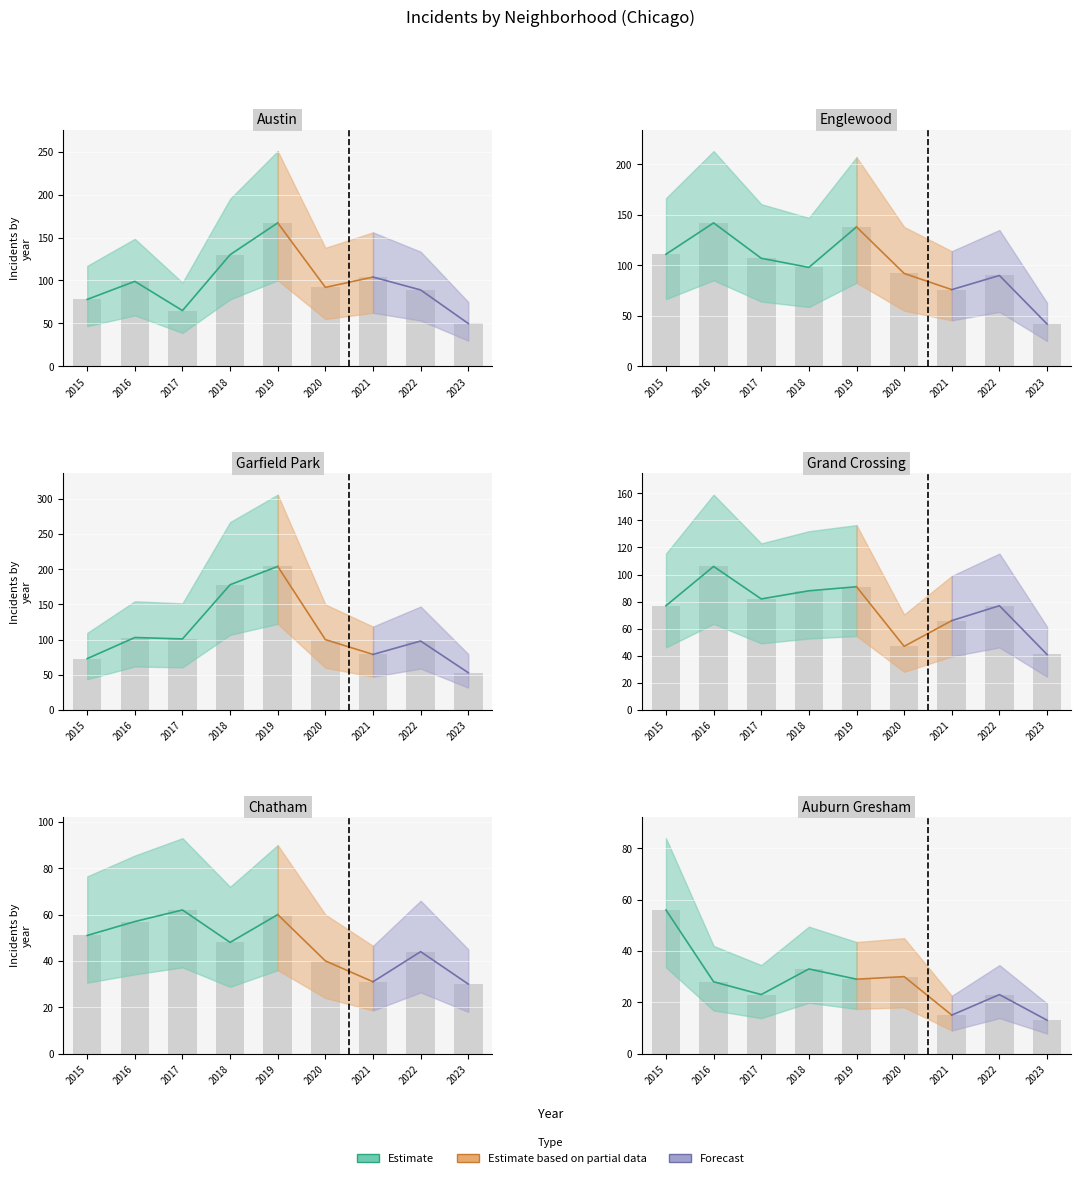

The Englewood series shows 107 at 2017. True or false?

True